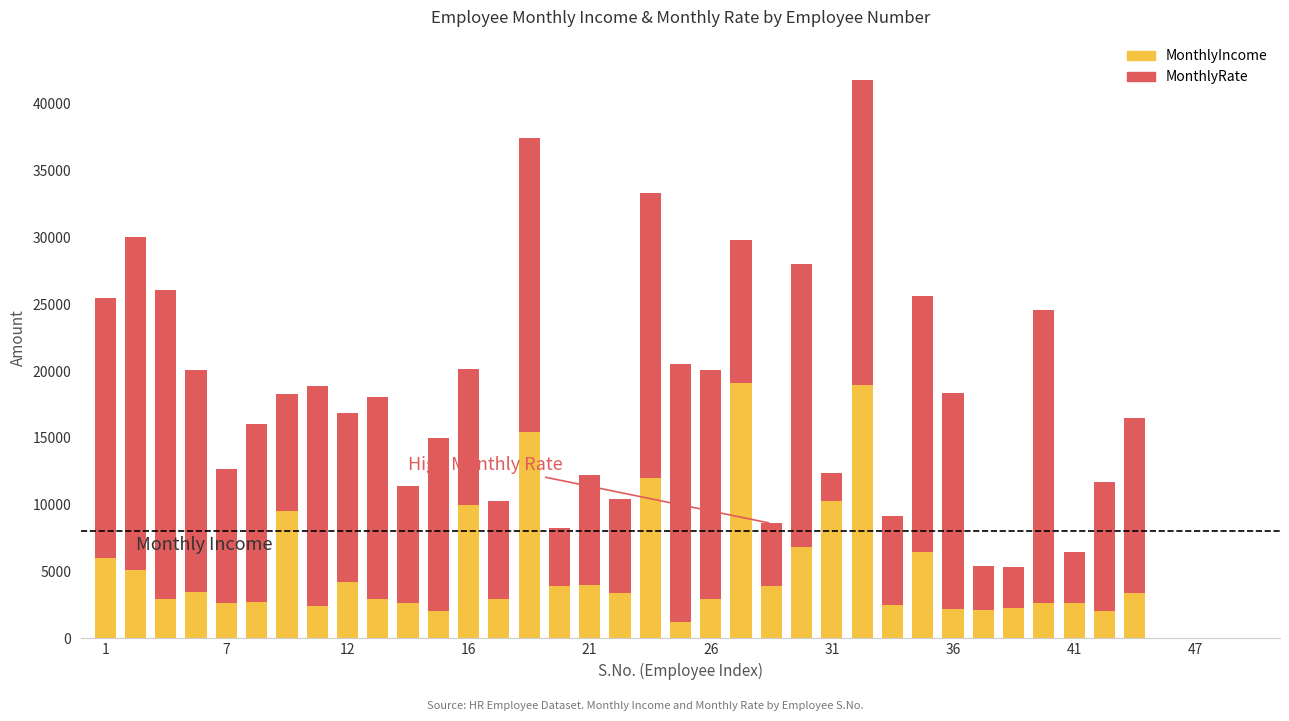

What is the maximum value for MonthlyIncome?

19094